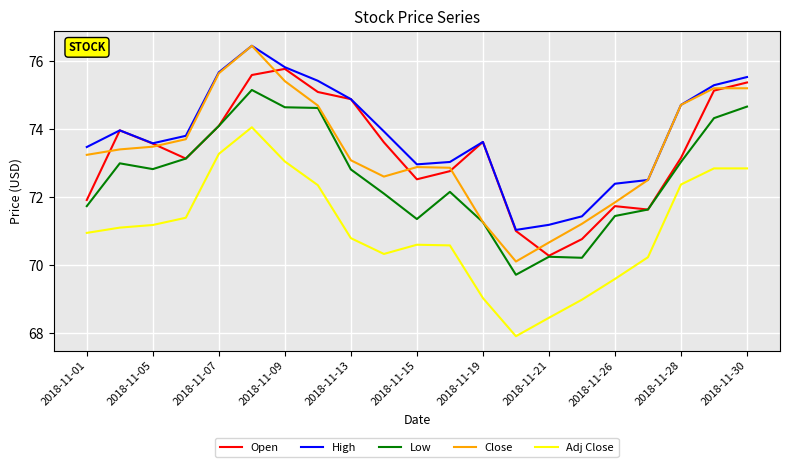

What is the lowest value of the Open series?

70.3